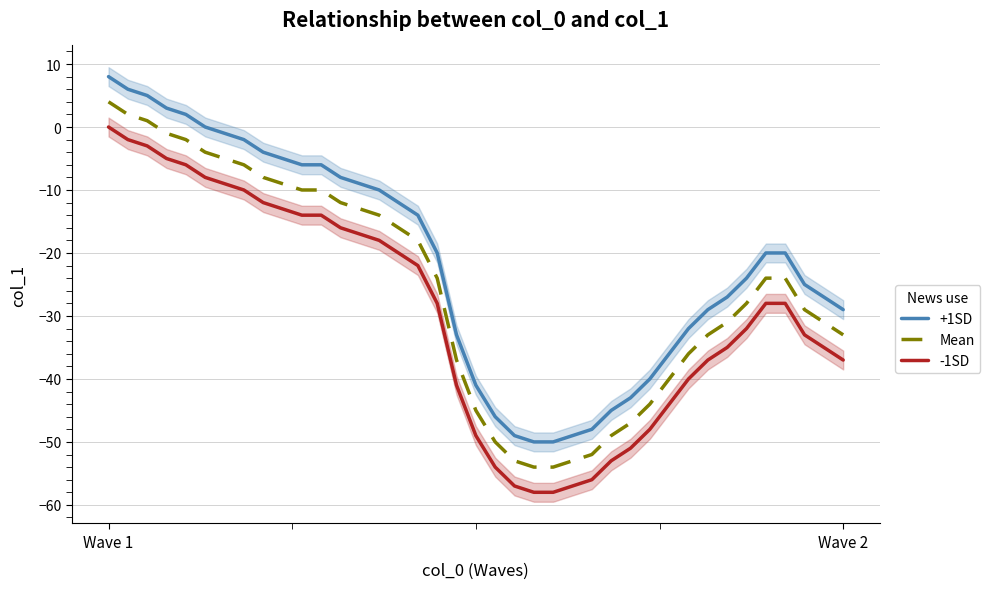

What is the smallest value displayed?

-58